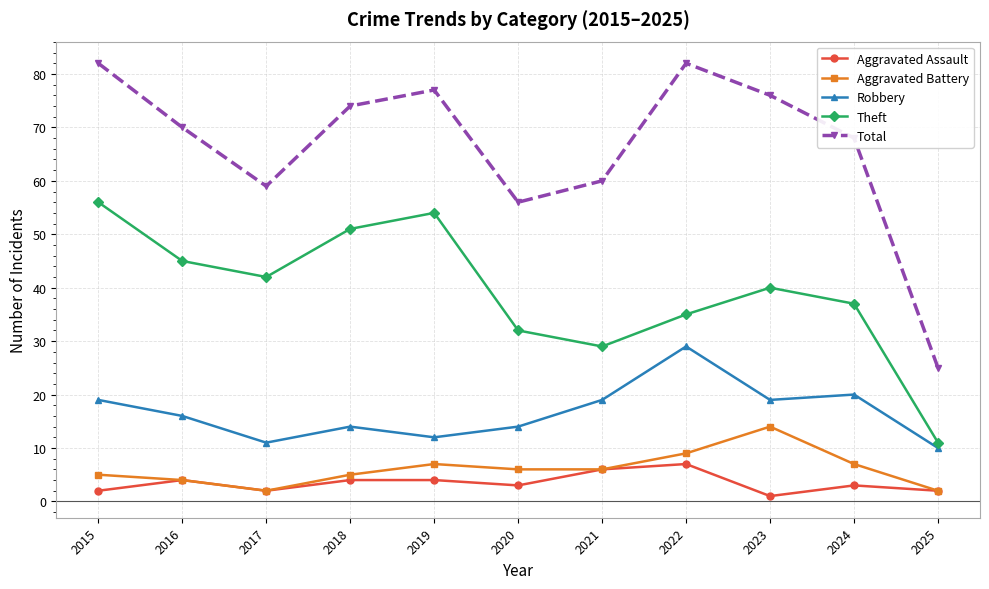

How many interior local valleys does the Robbery series have?

3